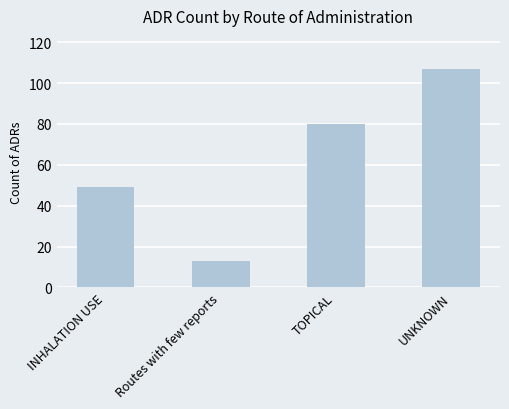

What is the smallest value displayed?

13